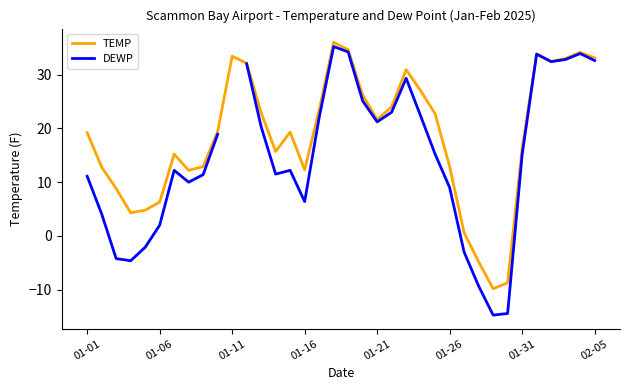

Which series has the largest range (max minus min)?

DEWP